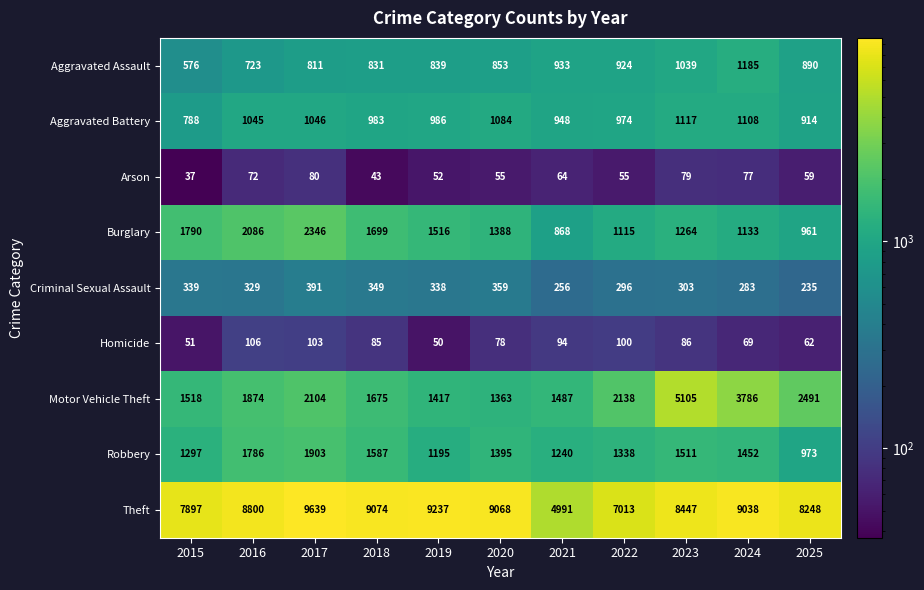

True or false: Robbery has a value of 1240 at 2021.

True